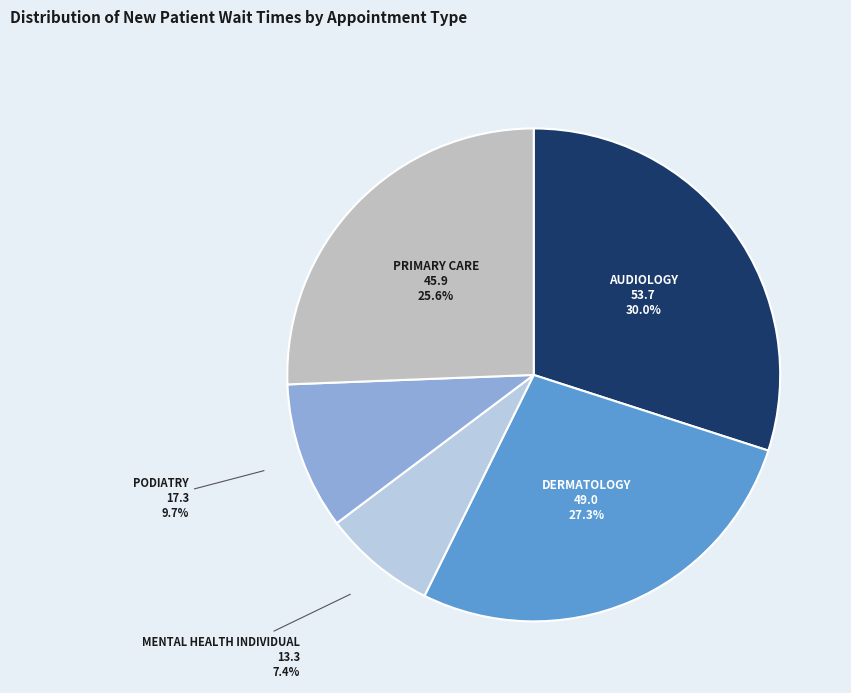

Count the number of slices in the pie.

5